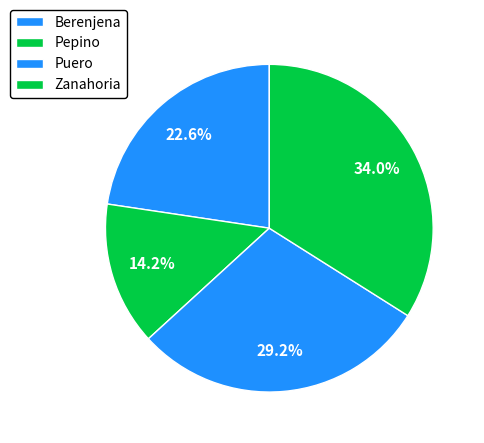

How many slices are in this pie chart?

4